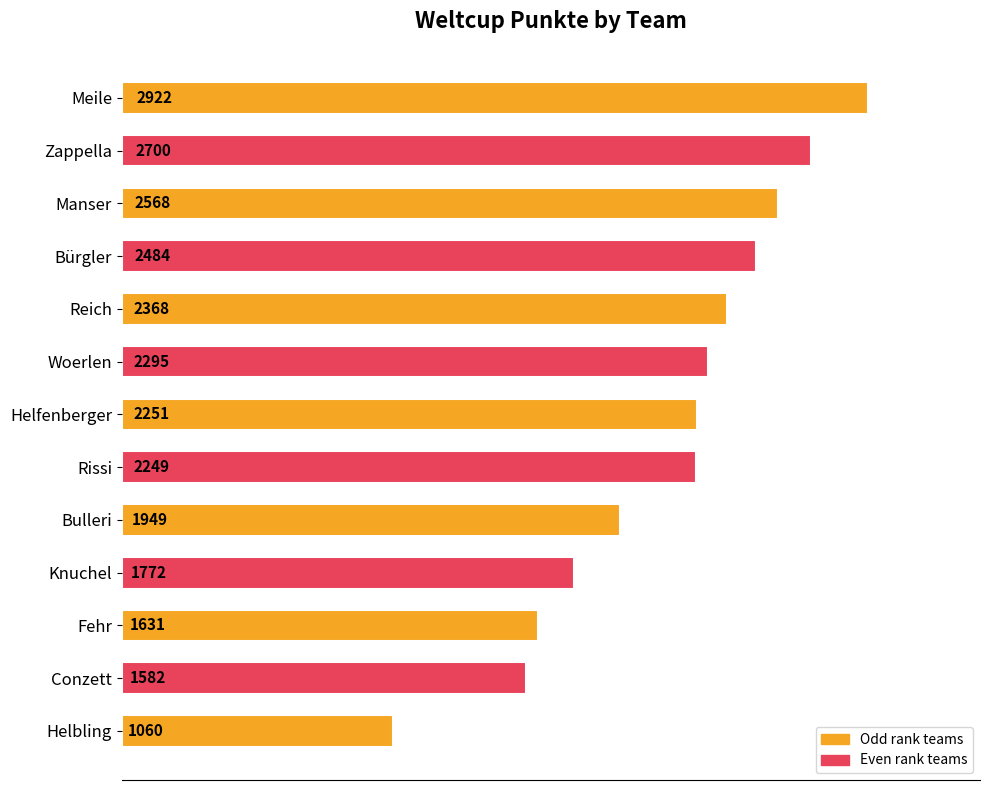

Are the bars horizontal?

Yes